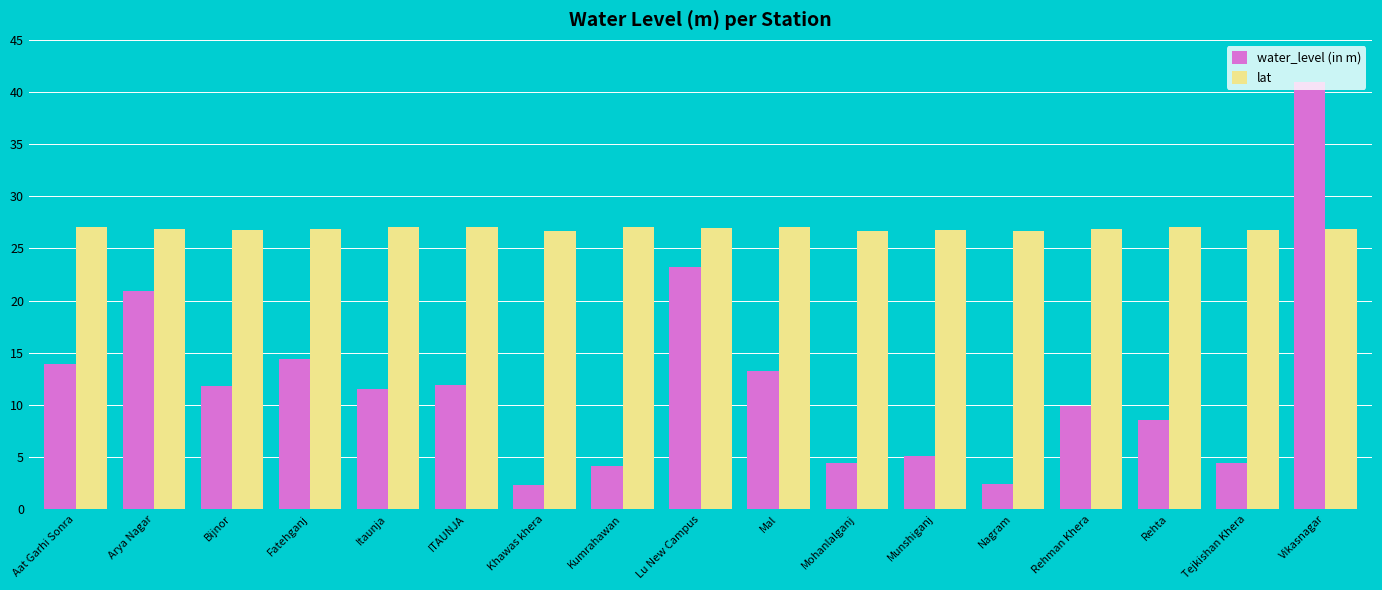

Is the value of lat at Munshiganj greater than the value of water_level (in m) at ITAUNJA?

Yes